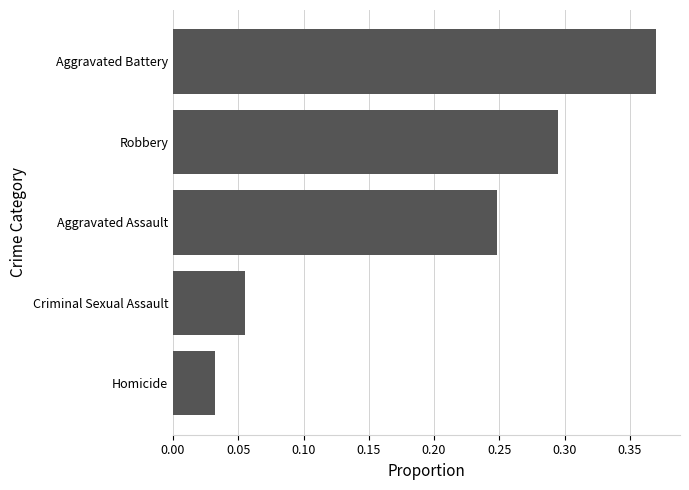

What is the sum of all values?

1.0